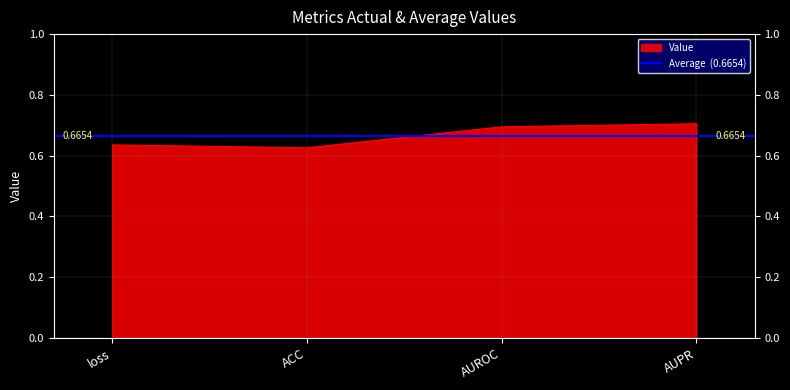

What is the average value?

0.7